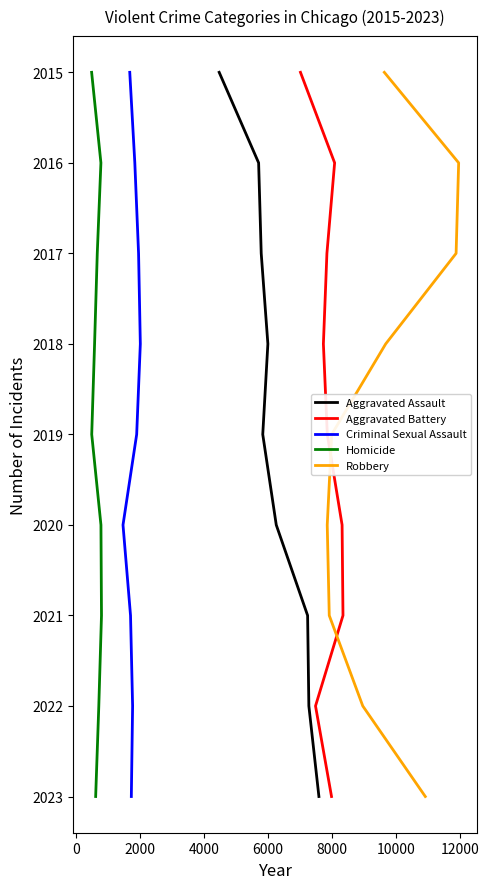

Count the number of data series in this chart.

5